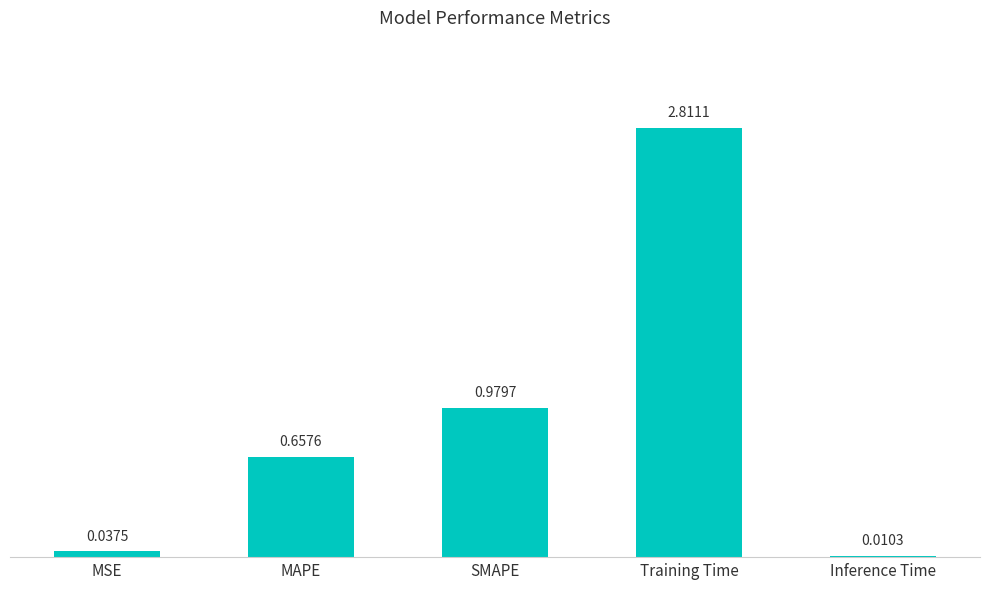

How many series are shown in this chart?

1